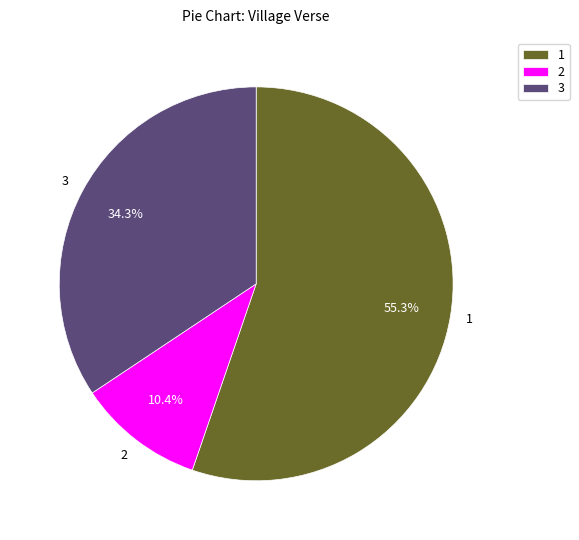

What is the ratio of the value at 1 to the value at 3?

1.6